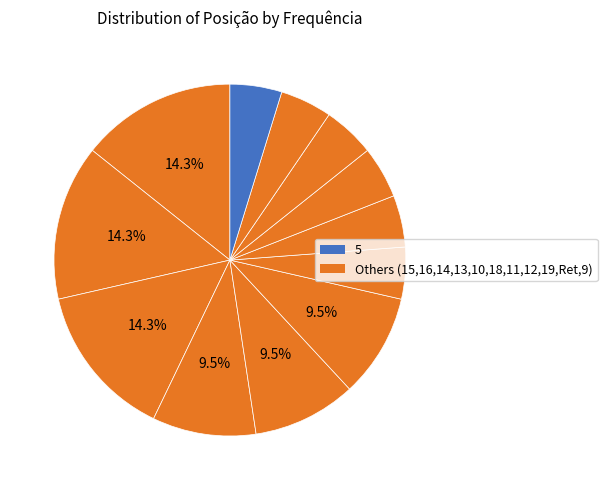

Is there any slice that represents more than half of the pie?

No